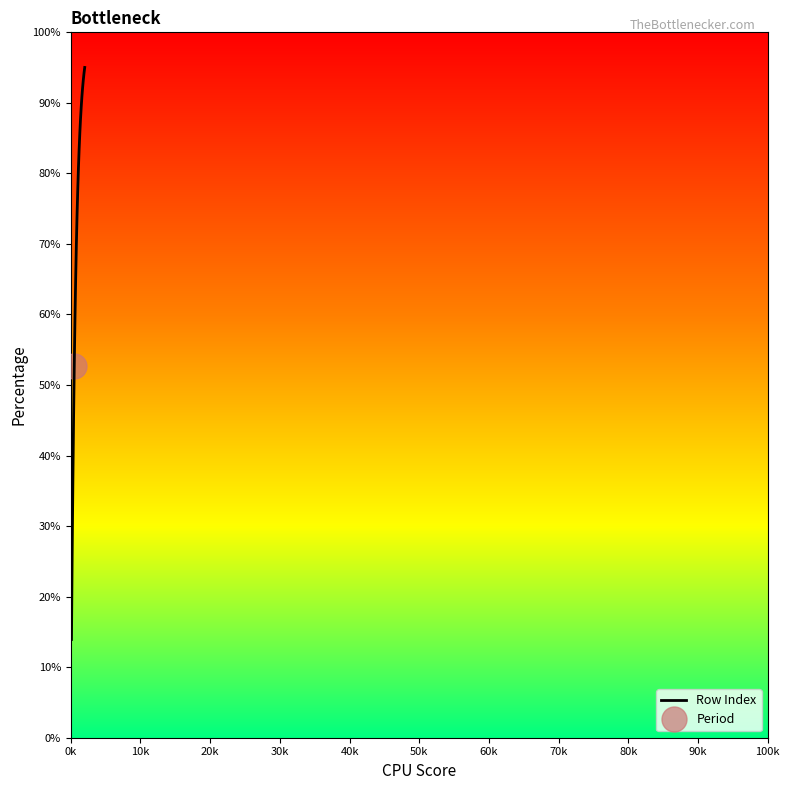

What is the minimum value shown in the chart?

13.9